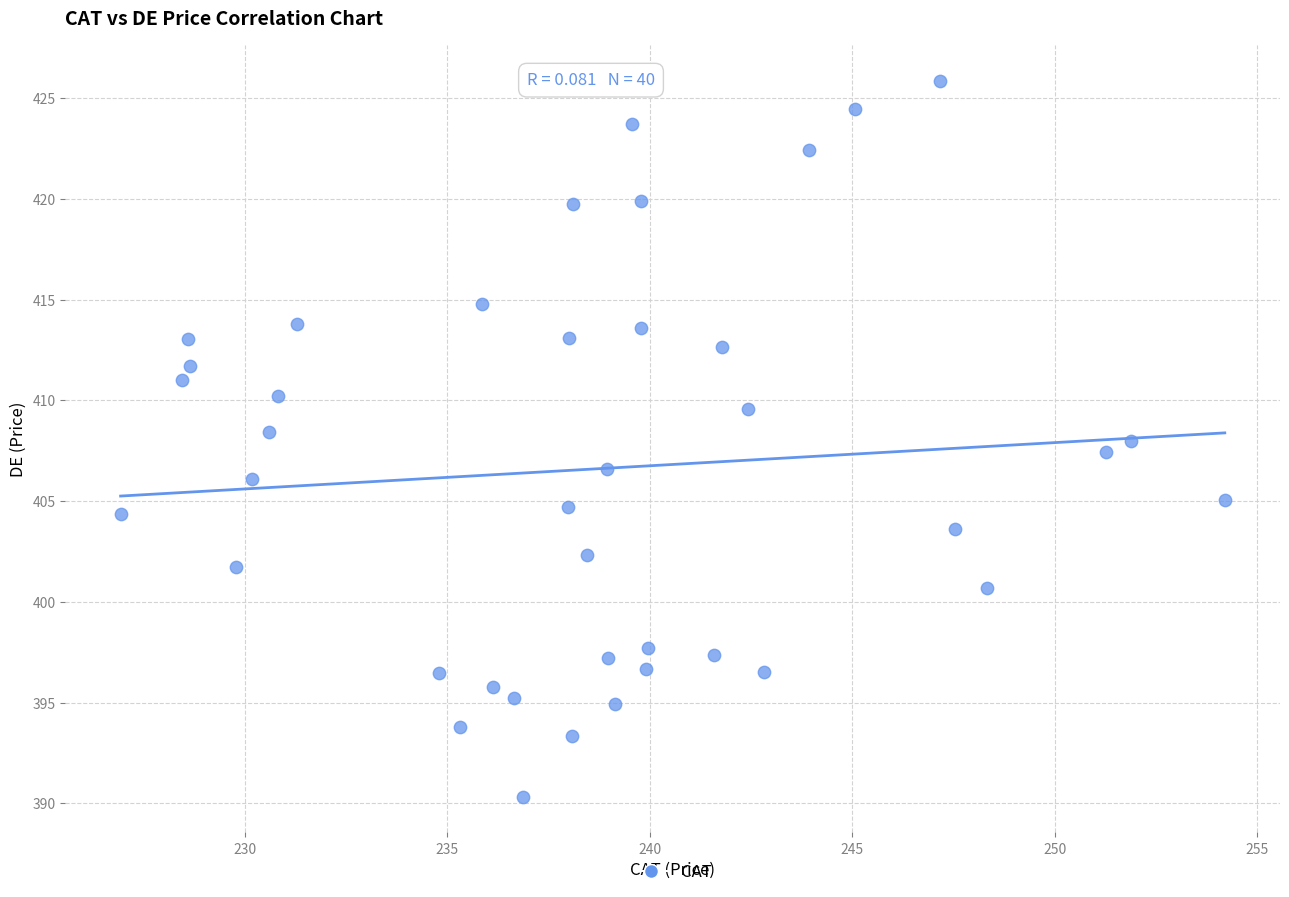

What is the range of Y values (max minus min)?

35.5